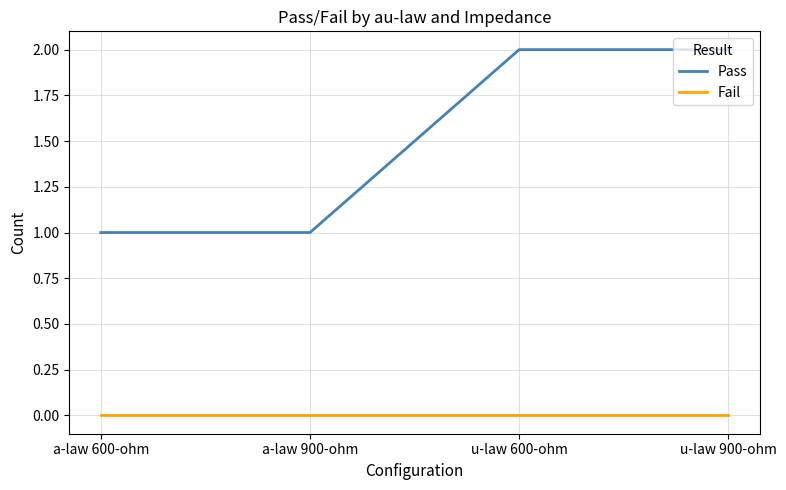

At how many categories does at least one series exceed 0?

4